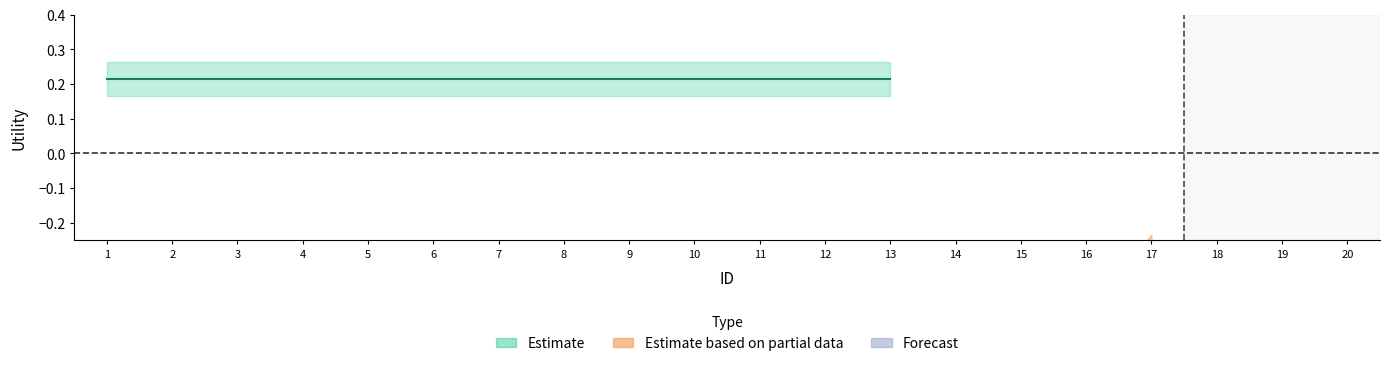

True or false: Forecast and Estimate based on partial data cross at least once.

False